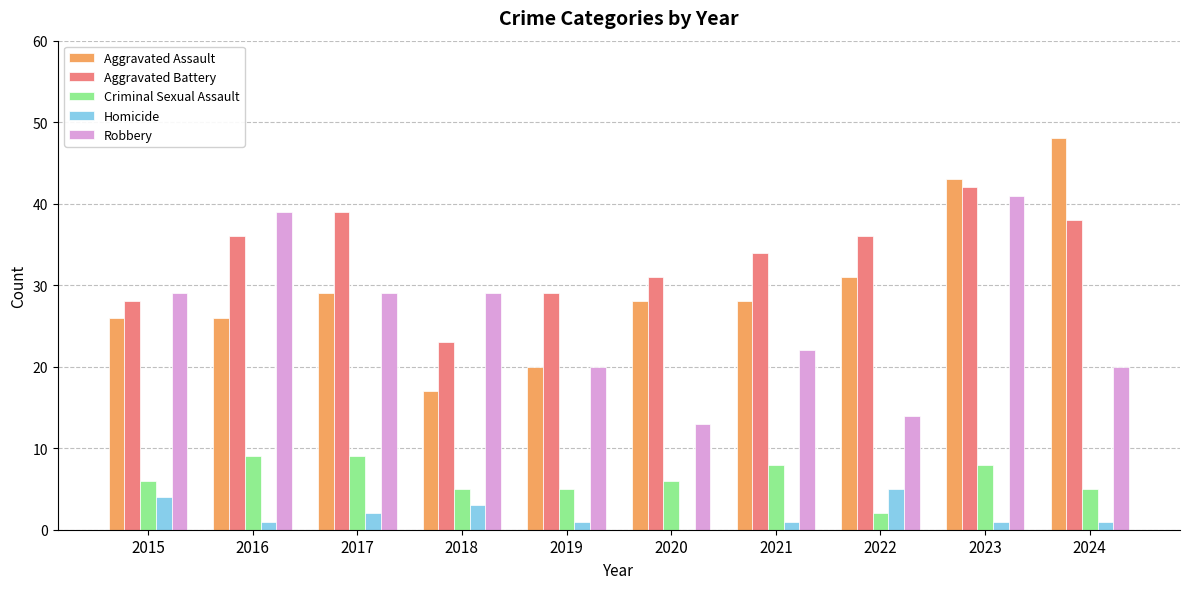

What is the total value across all series at 2017?

108